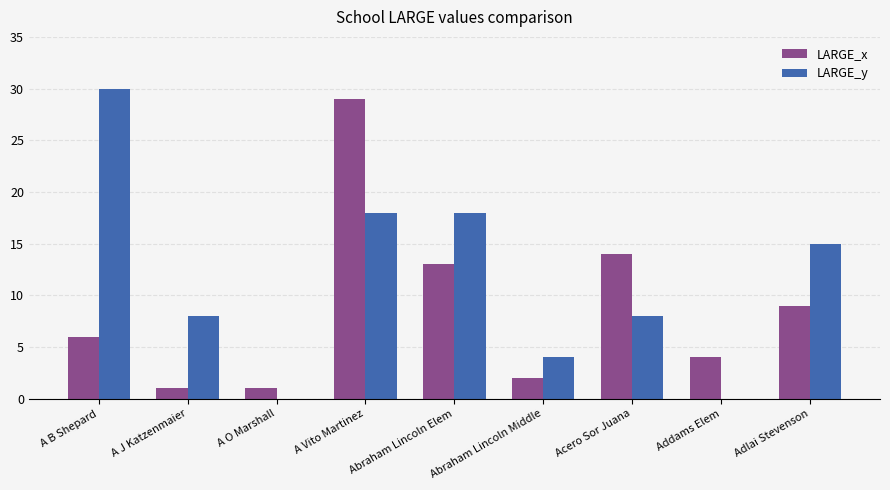

Reading right to left, transcribe all the data shown in this chart.

LARGE_x: 9	4	14	2	13	29	1	1	6
LARGE_y: 15	0	8	4	18	18	0	8	30